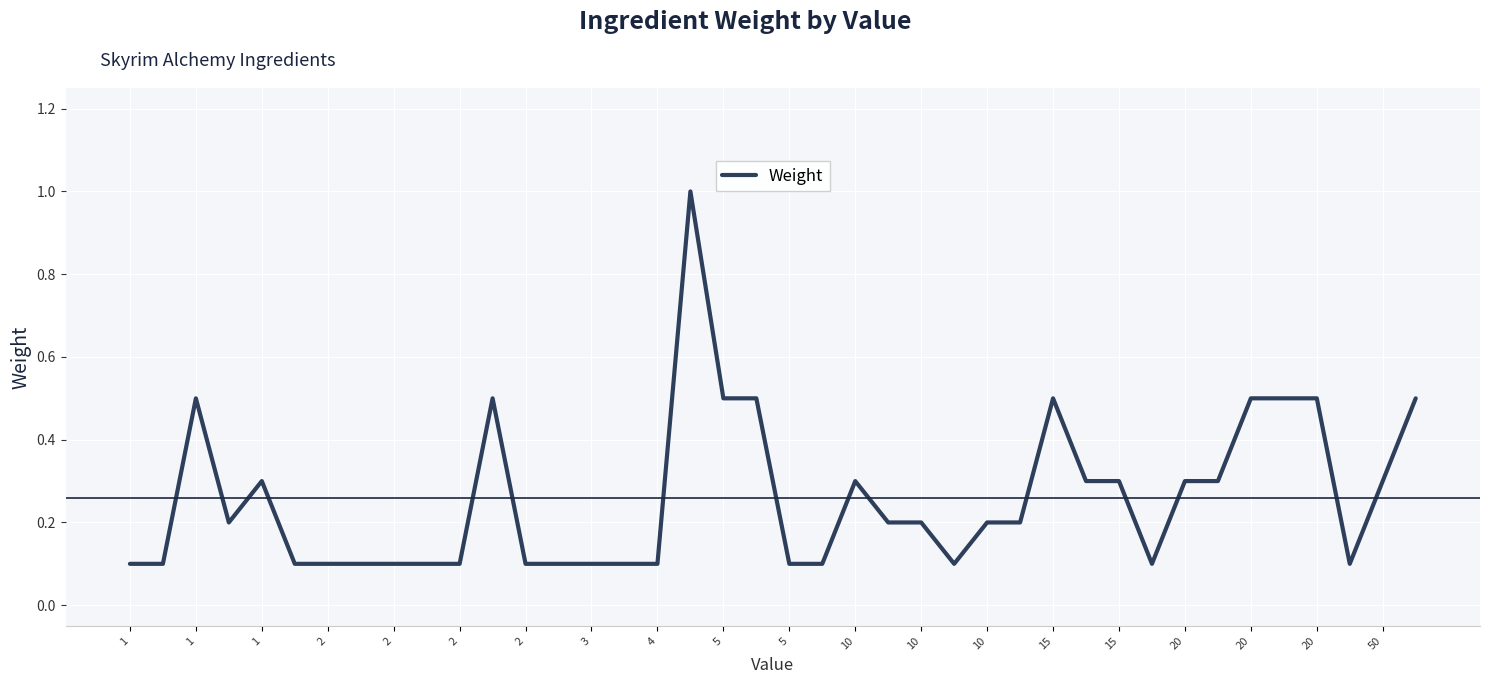

What is the minimum value shown in the chart?

0.1